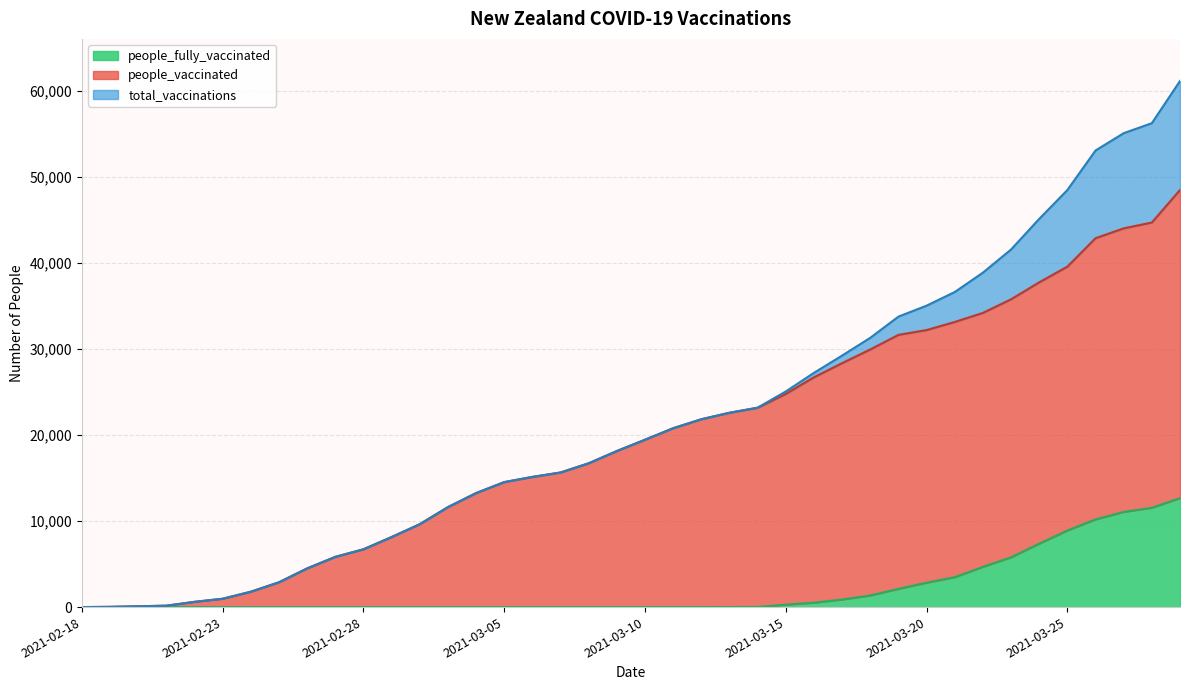

True or false: people_fully_vaccinated and people_vaccinated cross at least once.

False